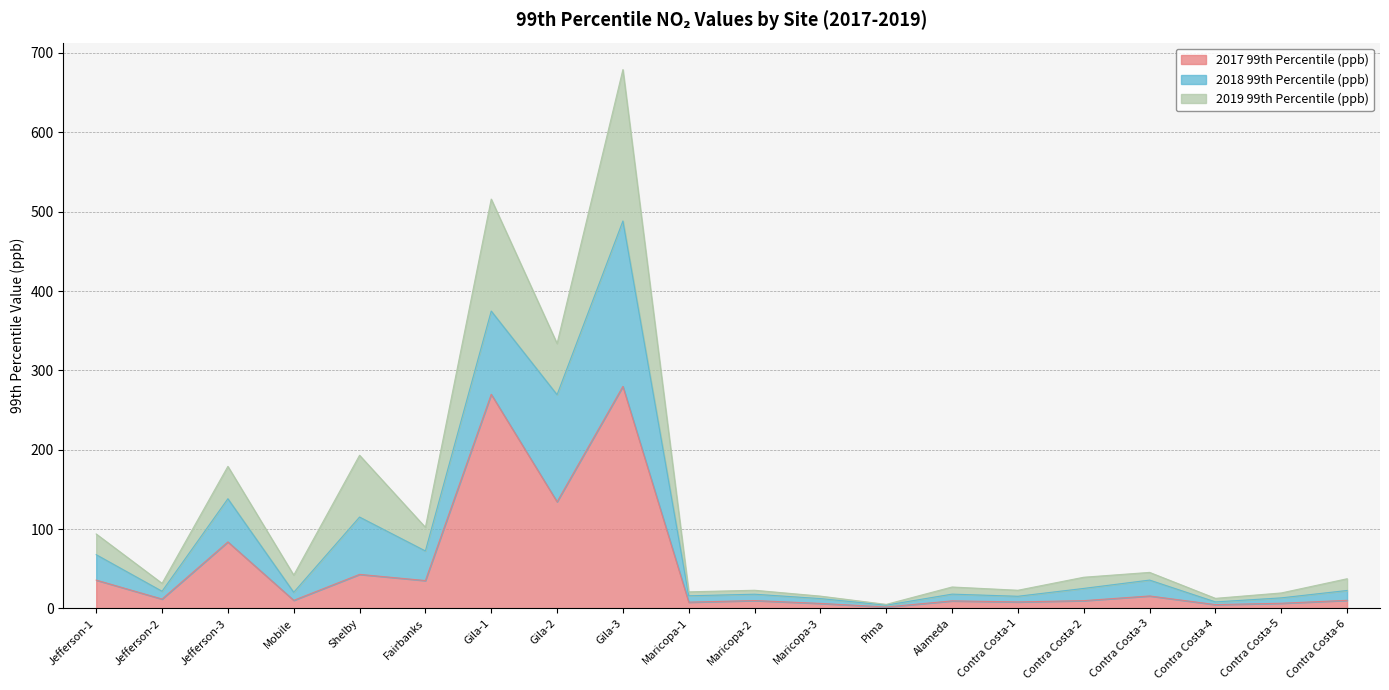

Read the 2017 99th Percentile (ppb) value at Contra Costa-2.

9.9